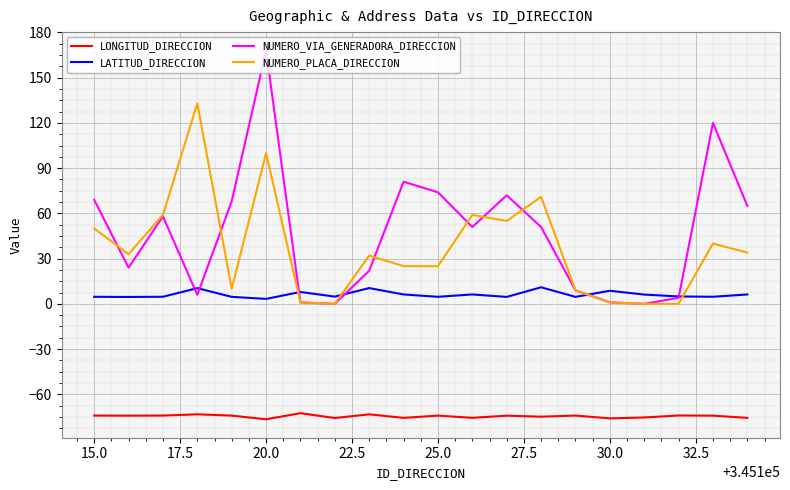

Rank the series by their maximum value, from highest to lowest.

NUMERO_VIA_GENERADORA_DIRECCION, NUMERO_PLACA_DIRECCION, LATITUD_DIRECCION, LONGITUD_DIRECCION